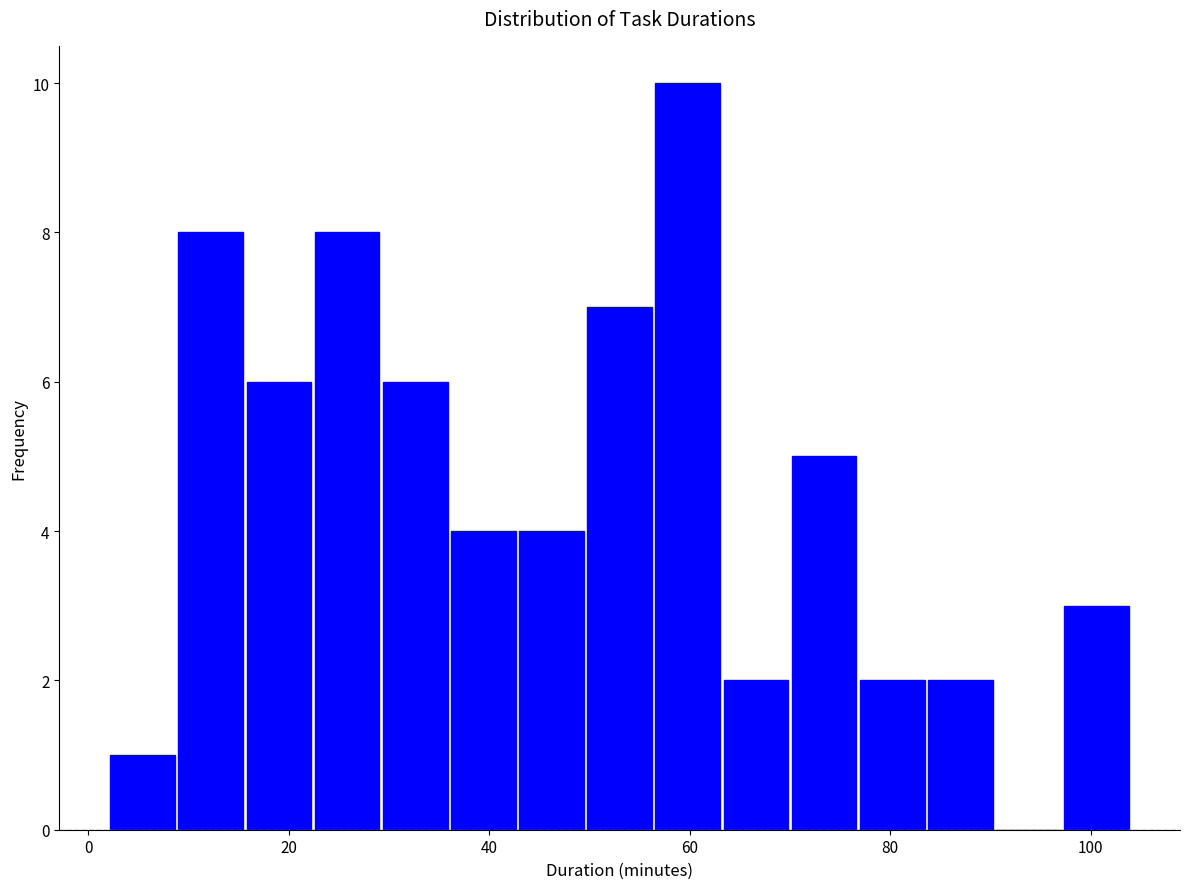

Around what value on the x-axis is the tallest bar? Give the approximate position of its centre, as read against the axis.

60